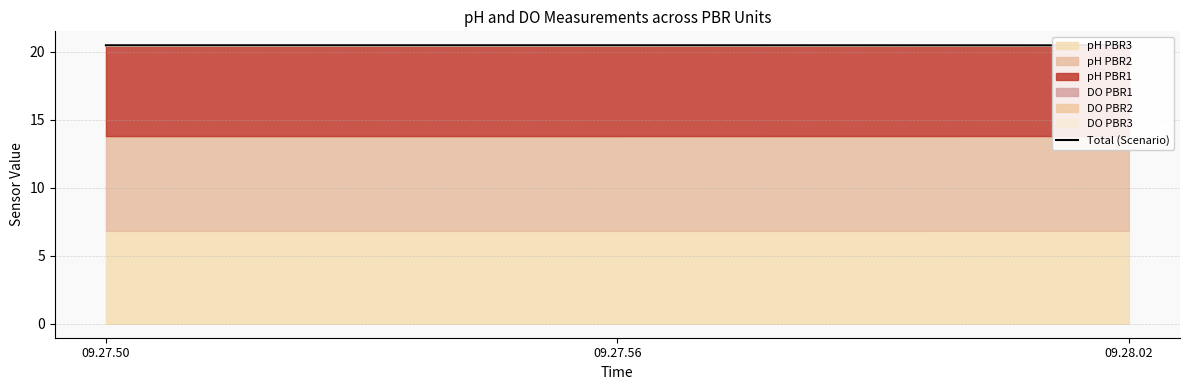

The value at 09.28.02 is 27.6. True or false?

False